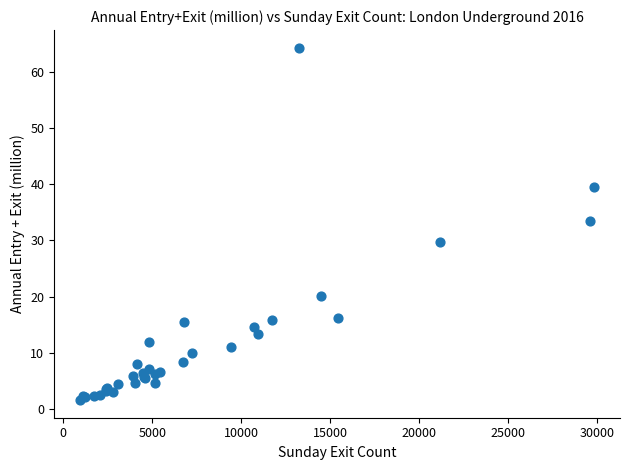

What Y value in the scatter plot is closest to 32?

33.5